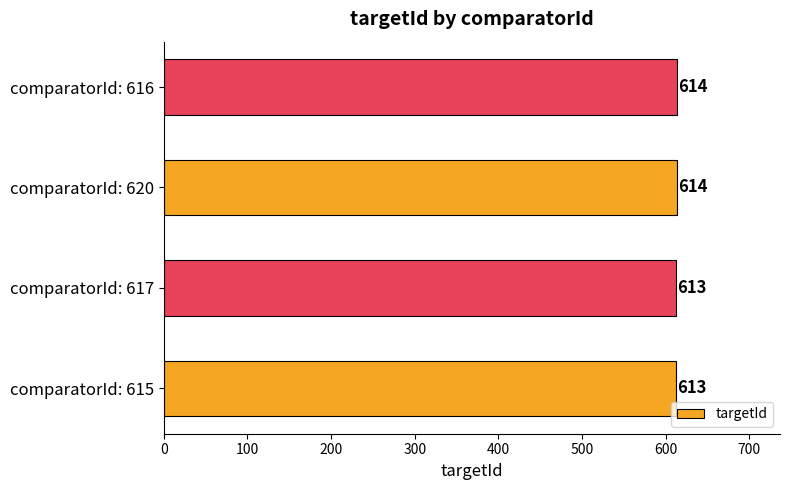

Reading bottom to top, what are all the values shown in this chart?

comparatorId: 615=613	comparatorId: 617=613	comparatorId: 620=614	comparatorId: 616=614